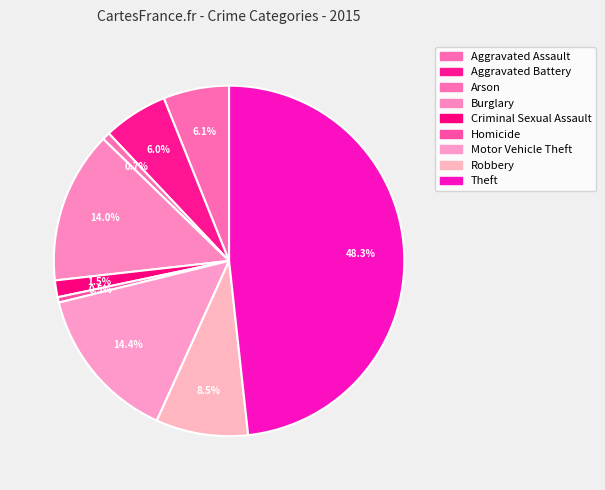

How many slices are in this pie chart?

9